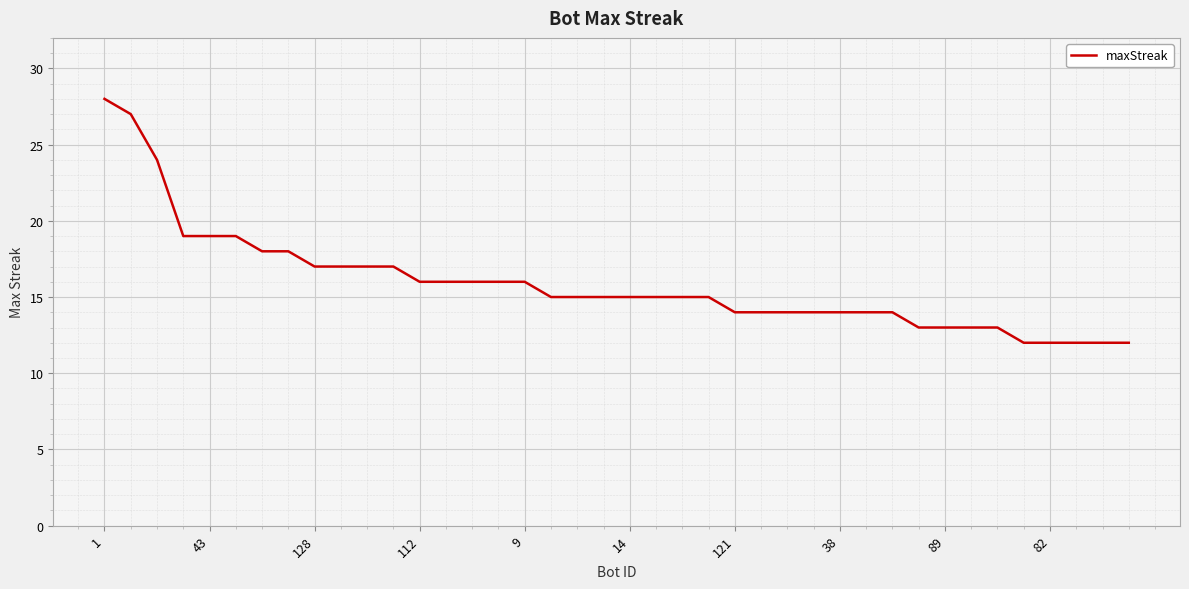

What is the difference between the maximum and minimum values?

16